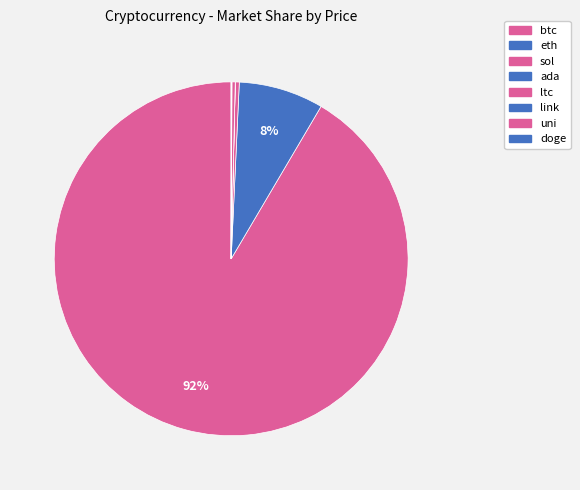

What is the change in value from btc to doge?

-49172.8